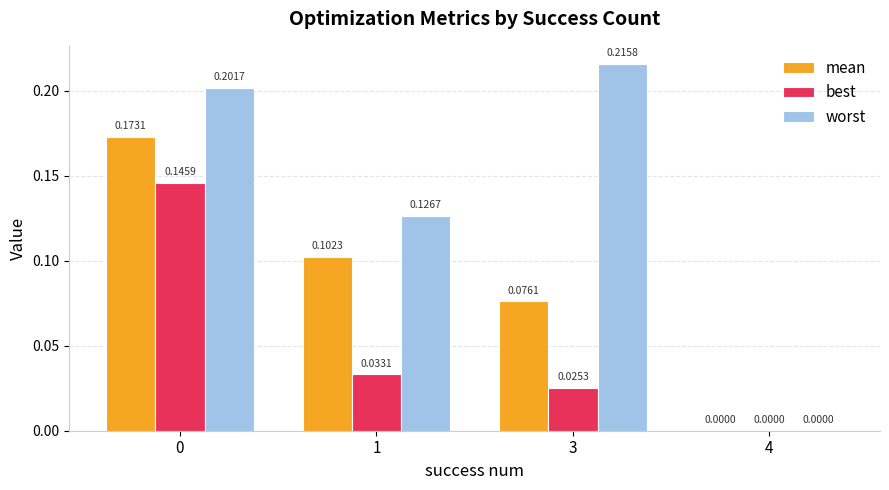

Which series has the largest total across all categories?

worst